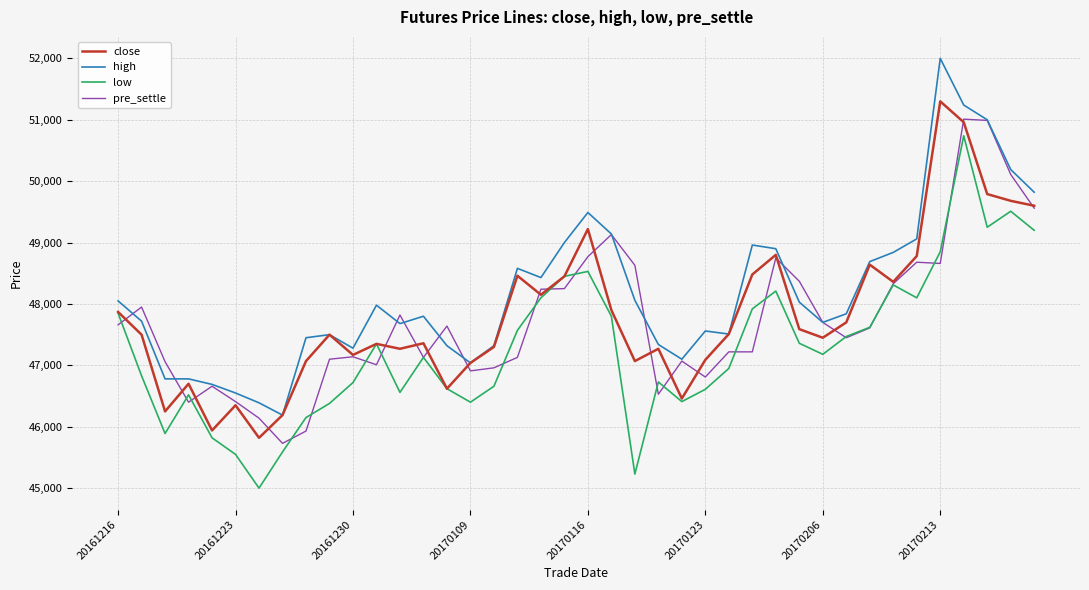

What is the lowest value of the pre_settle series?

45730